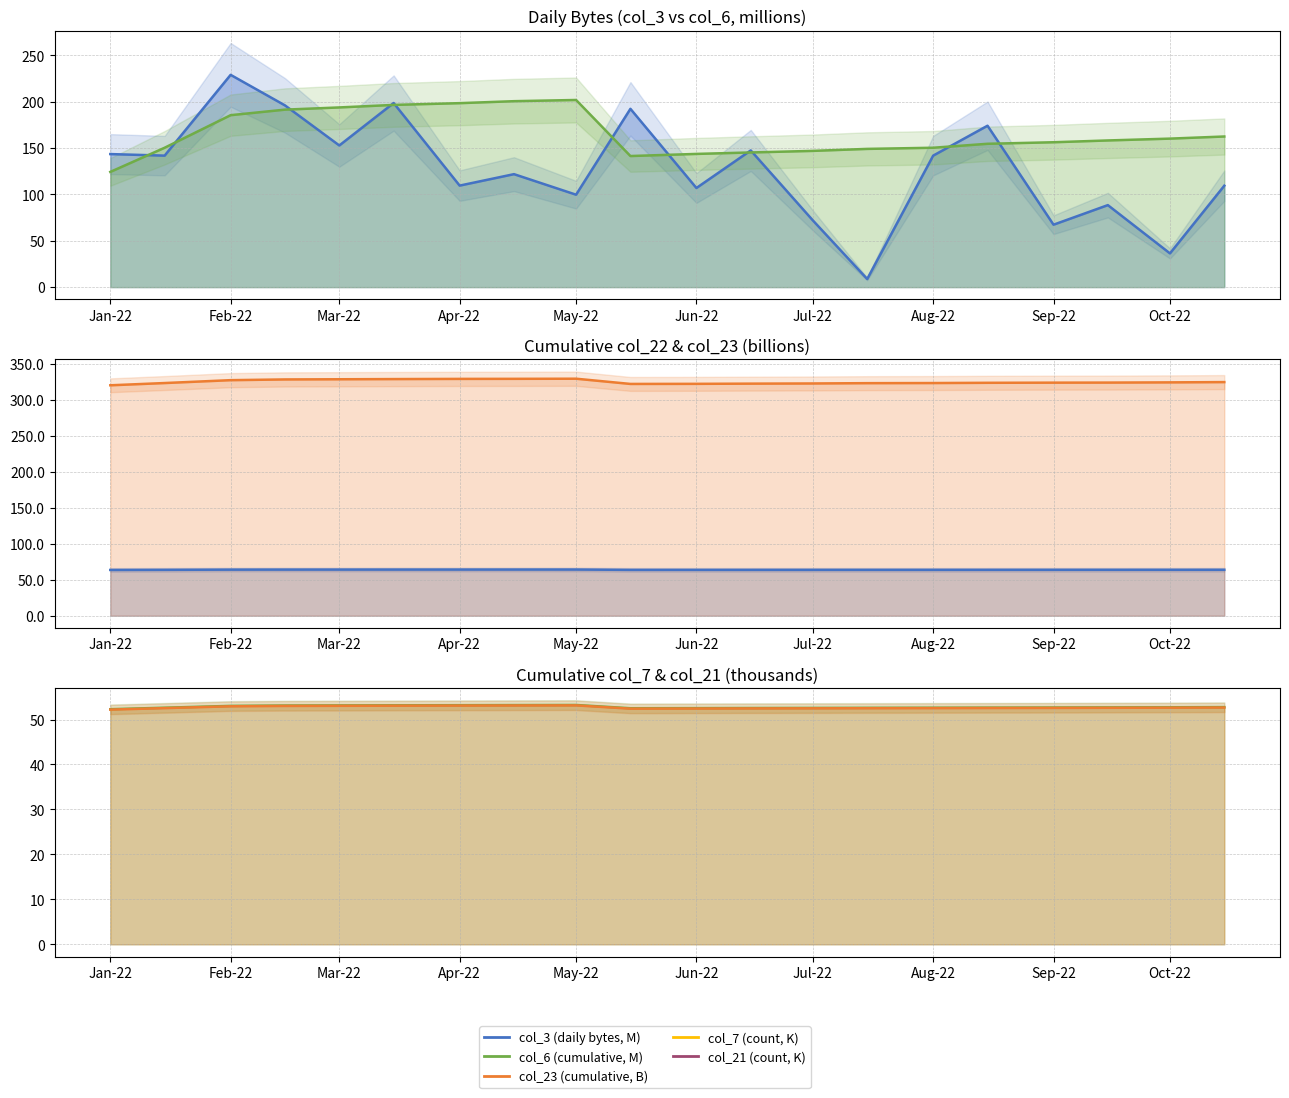

True or false: col_21 line and col_7 line intersect in this chart.

False